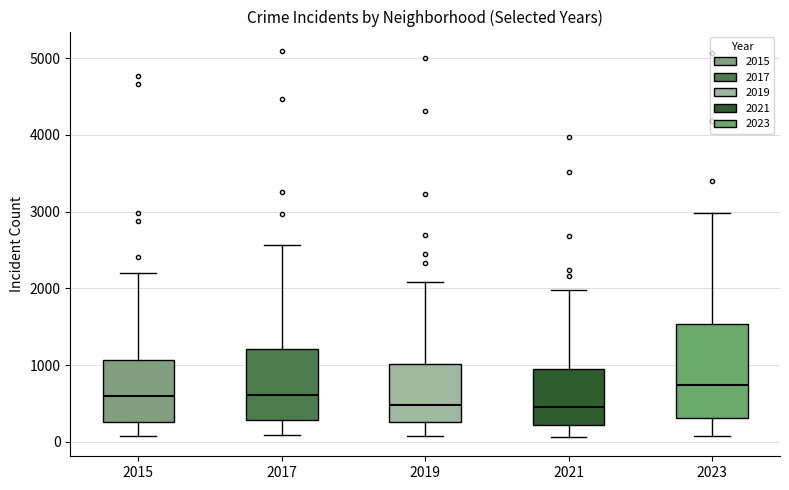

Where does the upper whisker of the box at x = 2023 end on the y-axis? The values are not printed on the chart, so give them approximately, as read against the axis.

3000